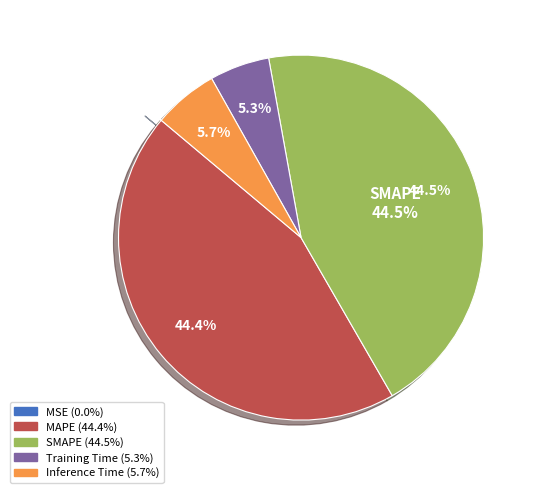

To the nearest percent, what portion does Training Time represent?

5%